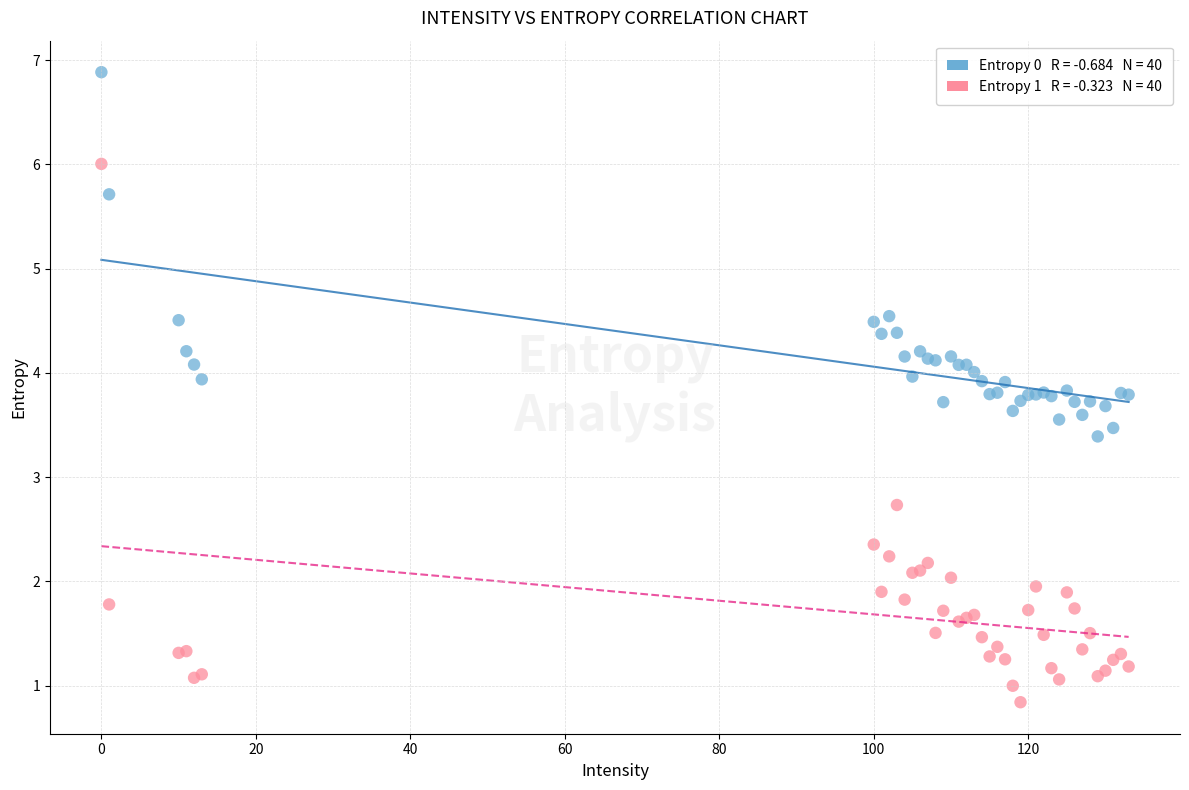

Across all series, what Y value is closest to 3?

2.7